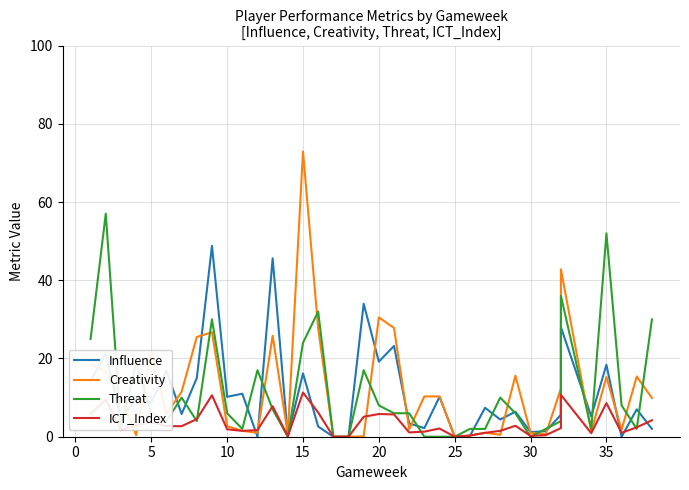

What is the average value of the Threat series?

11.5